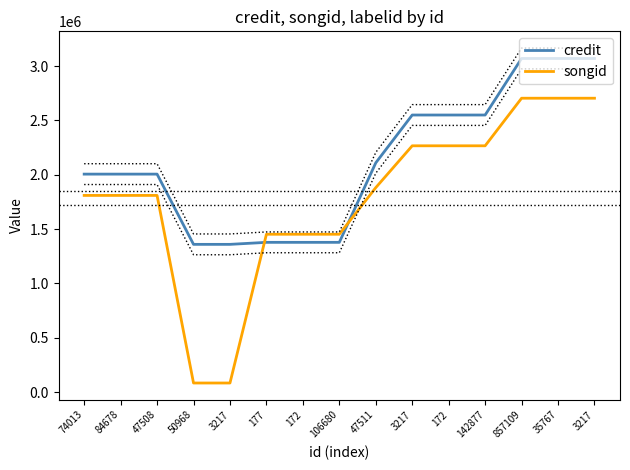

What is the smallest value displayed?

83209